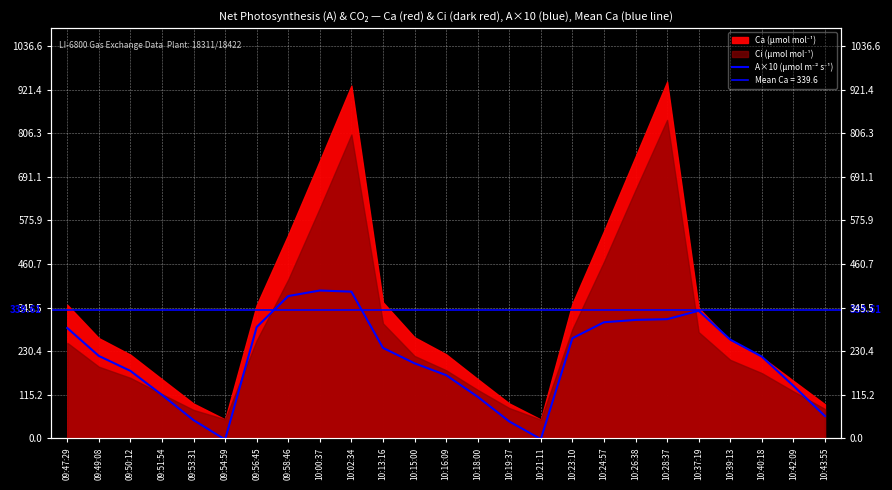

What position from the left is 10:00:37?

9